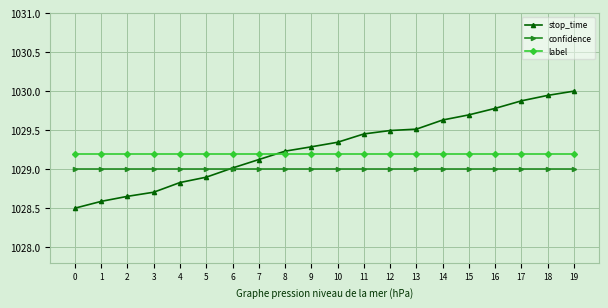

What is the value of the label point at the 10th from the left?

1029.2